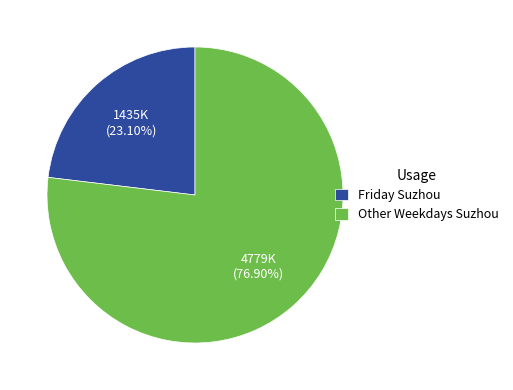

To the nearest percent, what is the average slice percentage?

50%